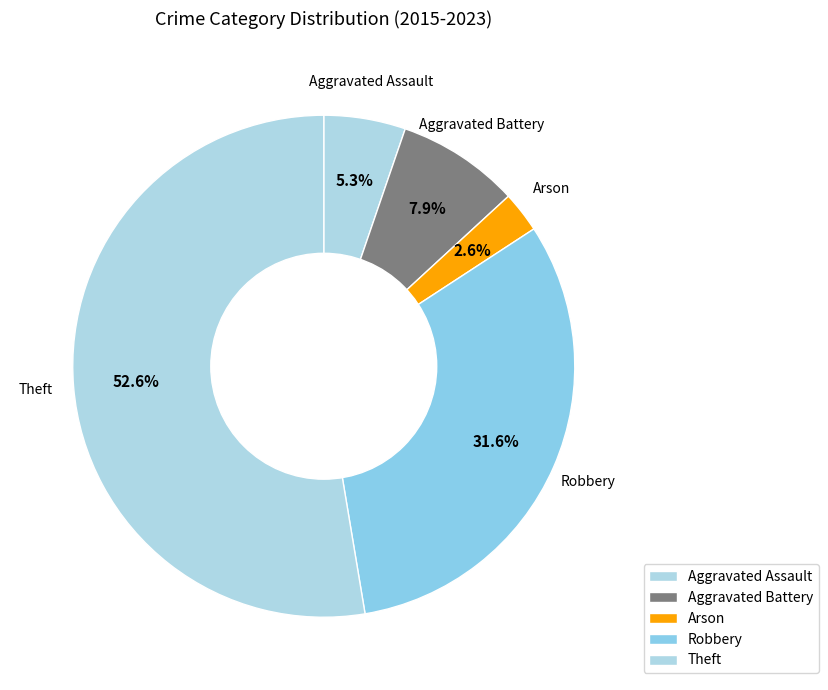

How many segments does this pie chart have?

5